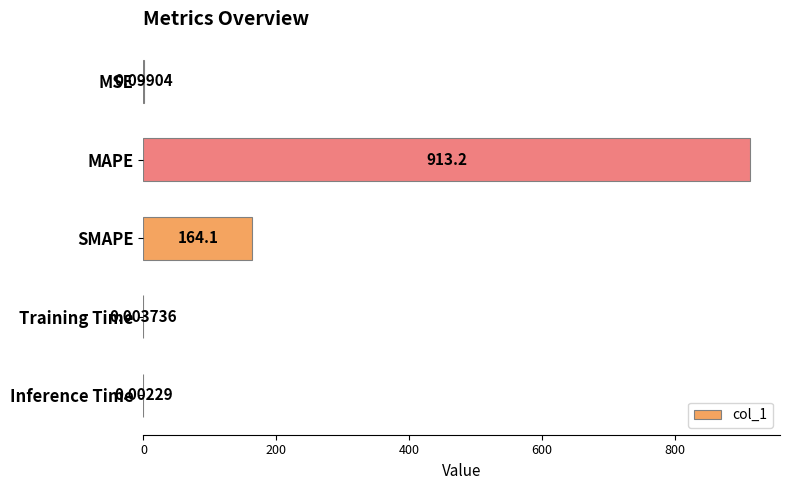

Which category has the highest value across all series?

MAPE